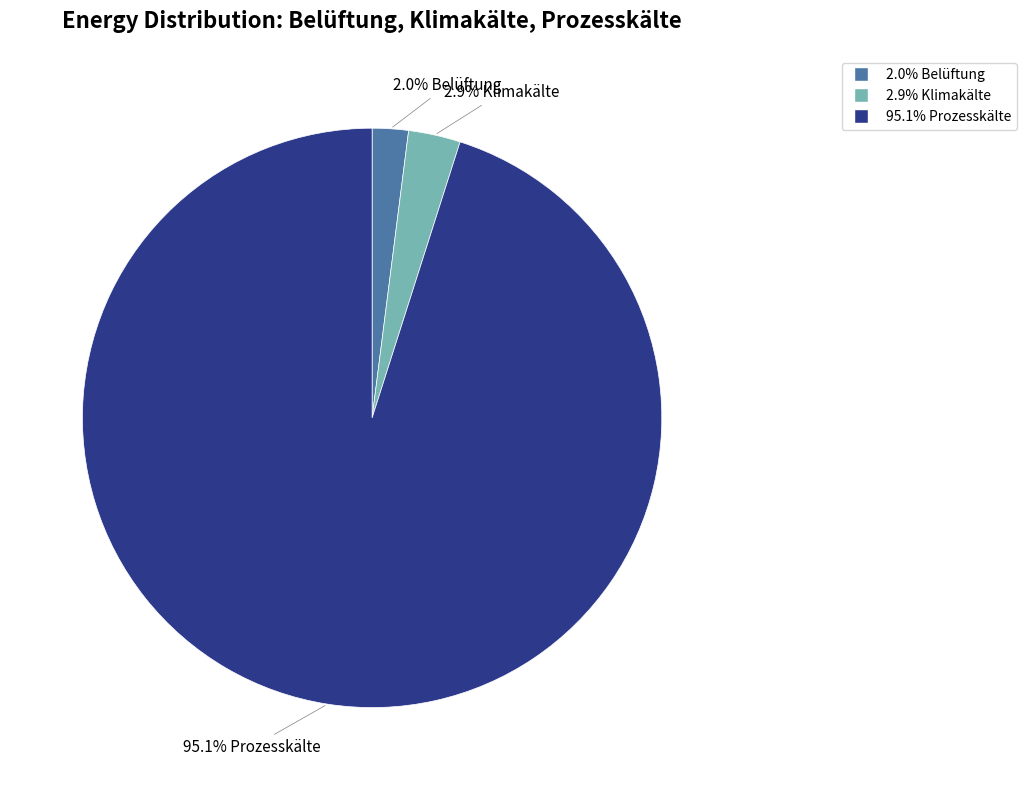

Is there a majority slice in this chart?

Yes